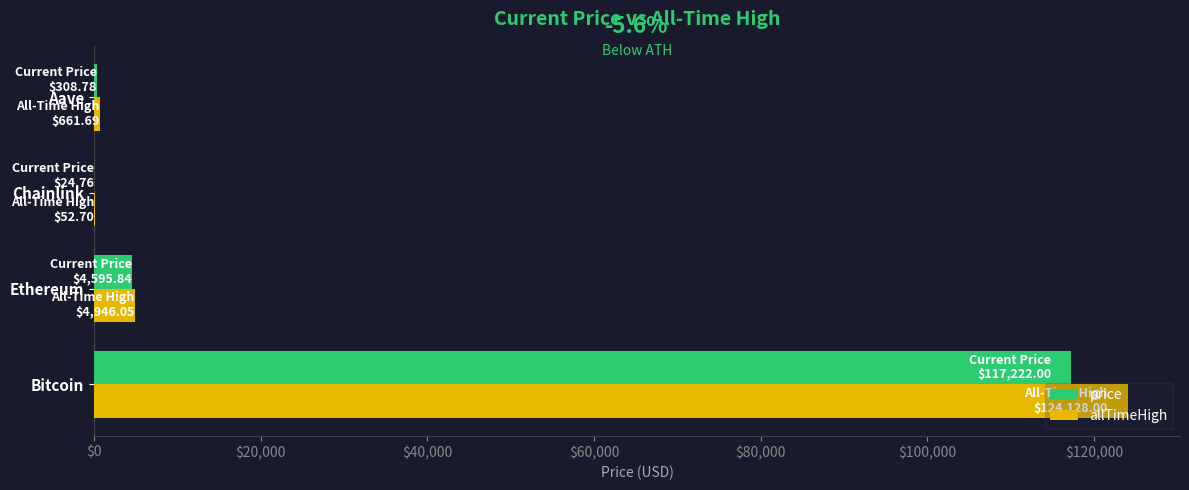

Which series has the largest range (max minus min)?

allTimeHigh